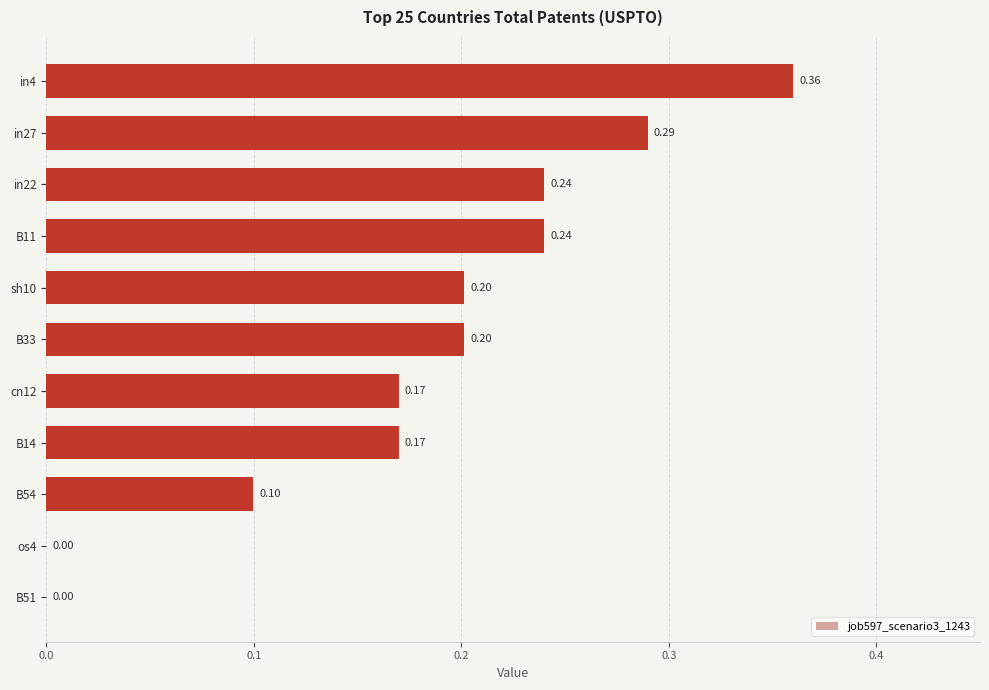

Which has a higher value, os4 or in22?

in22